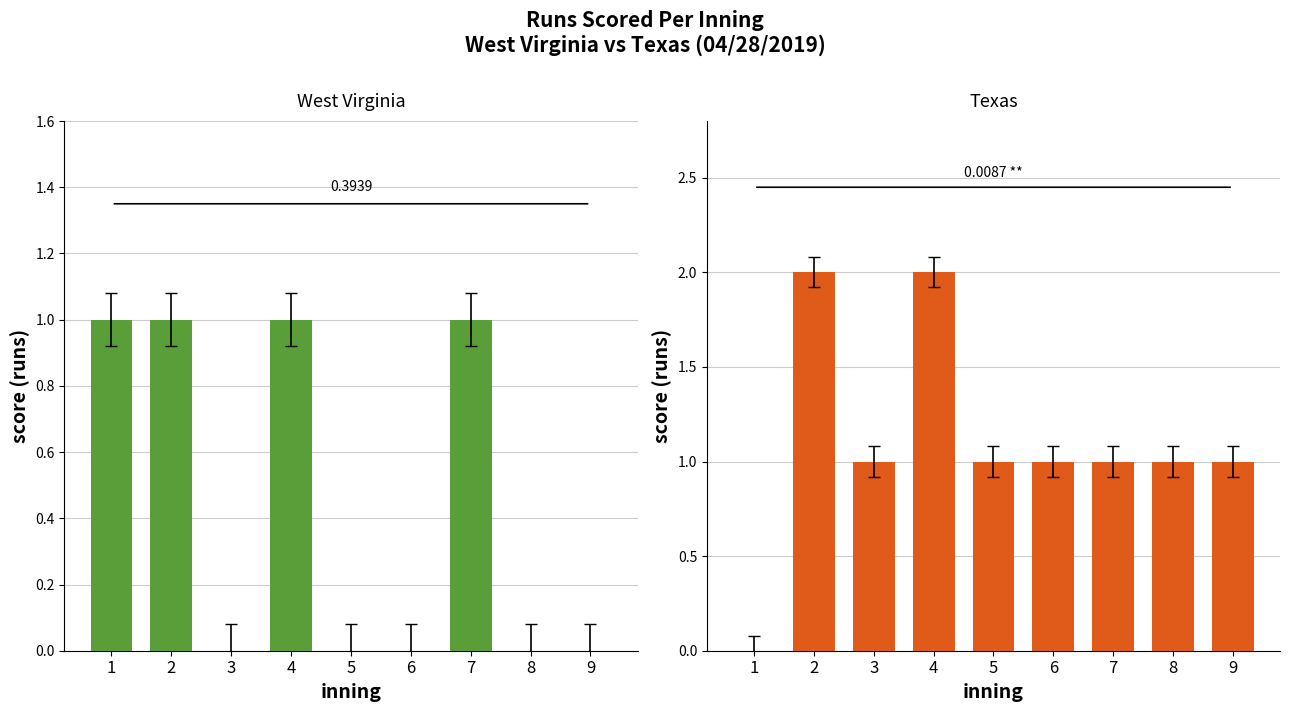

Which series has the widest spread of values?

Texas